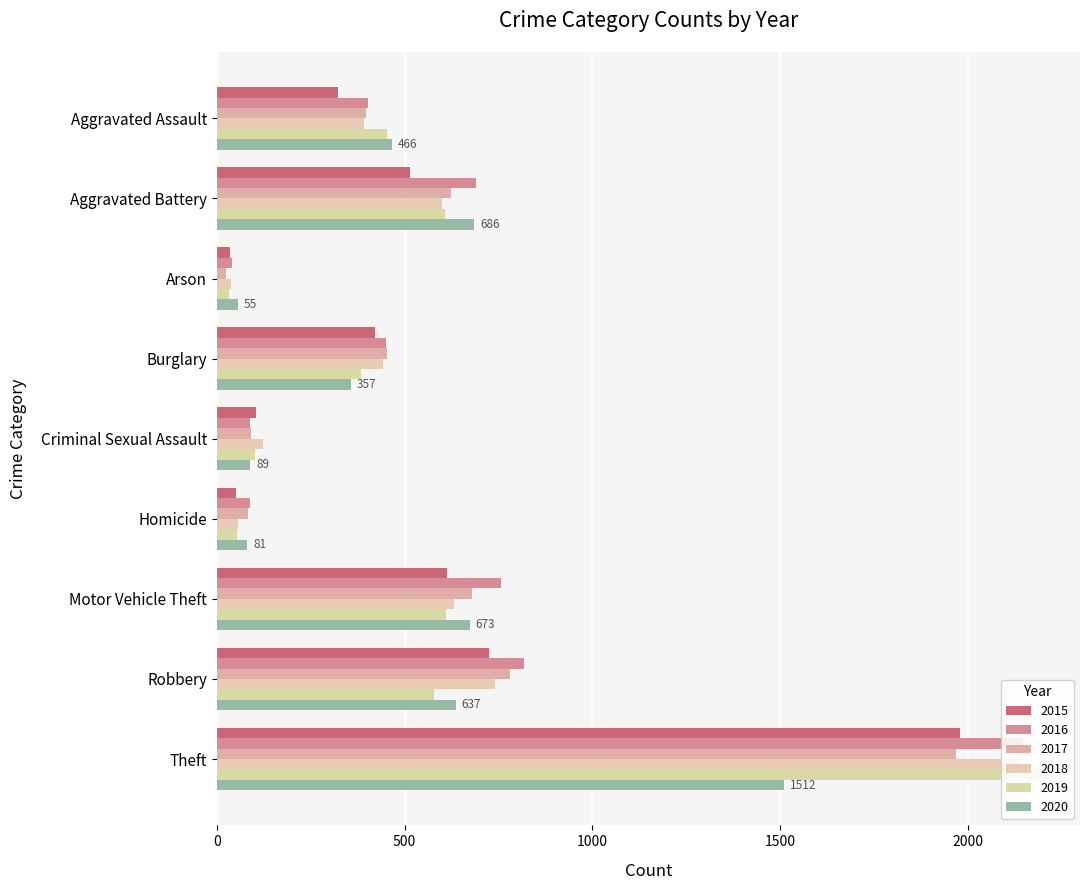

What is the spread (max minus min) of values at Motor Vehicle Theft?

145